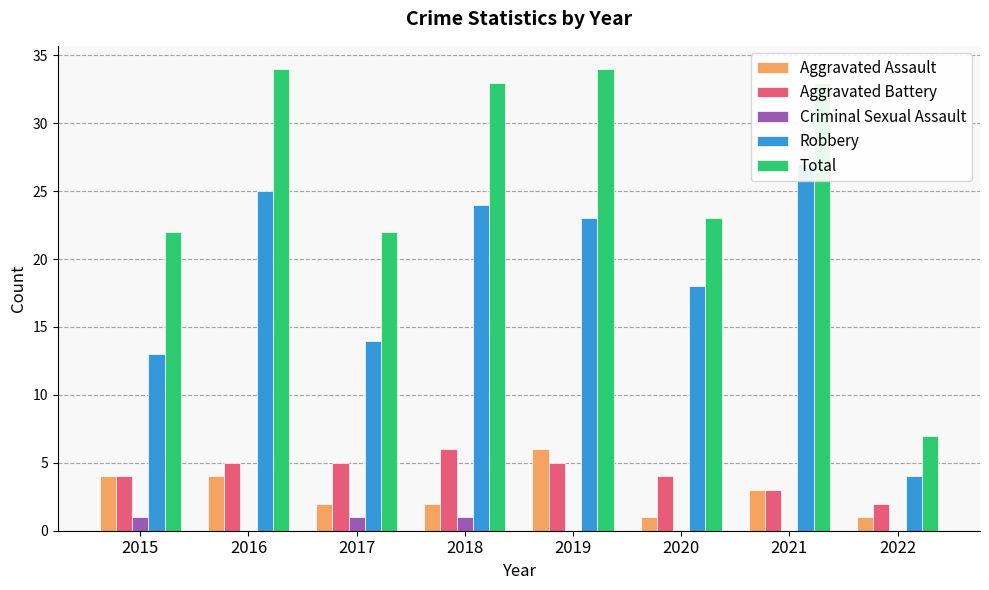

What is the value of the Aggravated Battery bar at the 4th from the left?

6